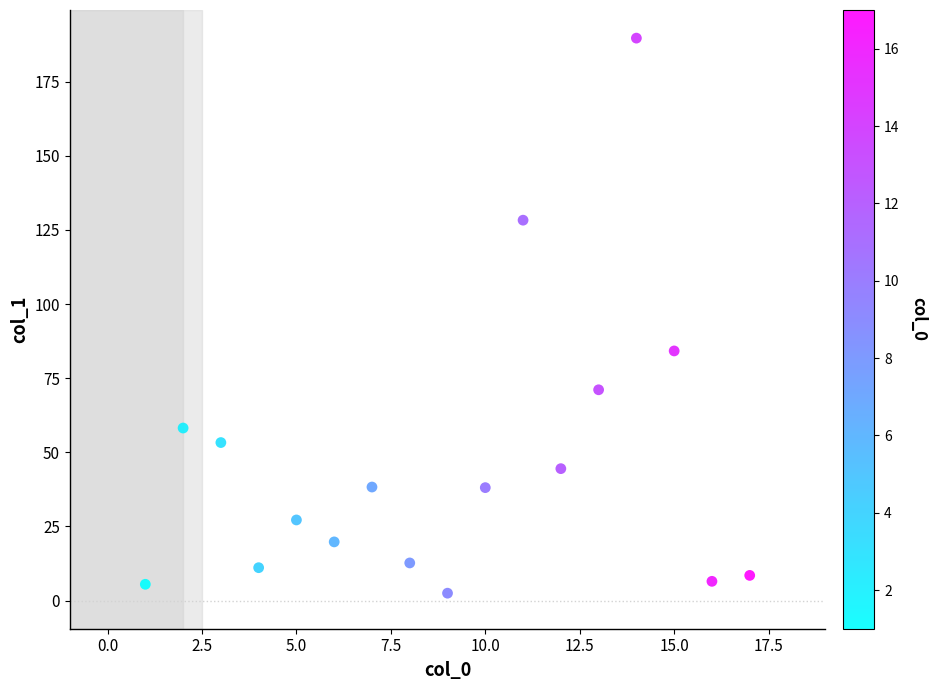

What is the range of Y values (max minus min)?

187.2